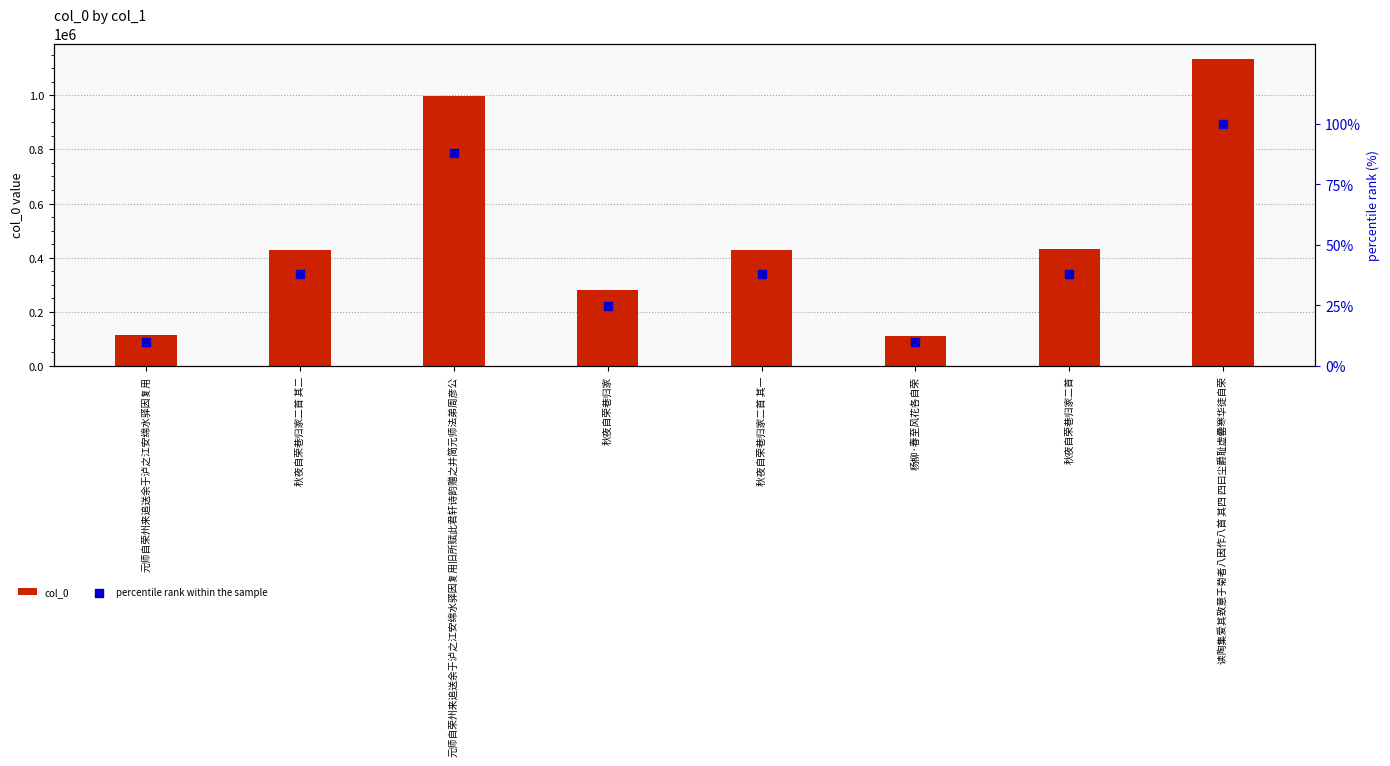

Which series has the largest Y range (max minus min)?

col_0